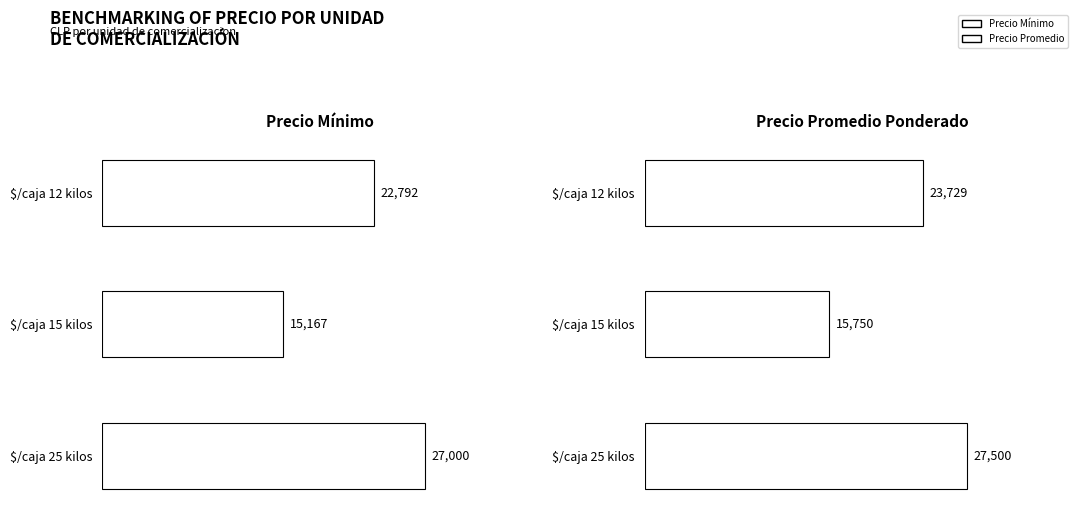

What is the spread (max minus min) of values at $/caja 12 kilos?

937